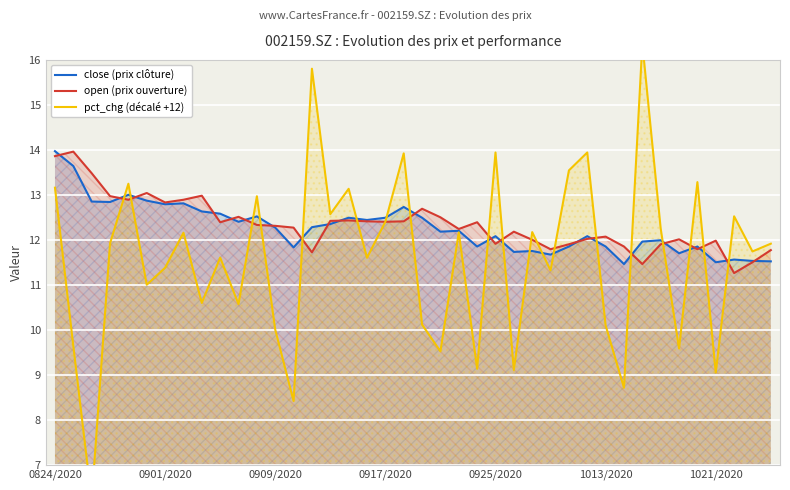

At how many categories does at least one series exceed 6?

40